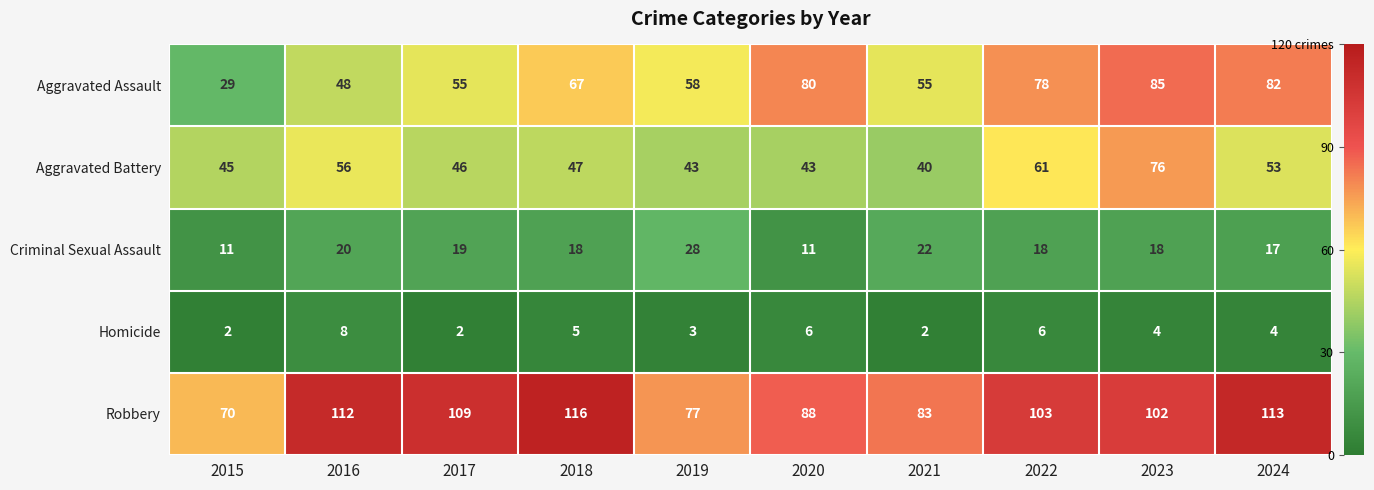

The Criminal Sexual Assault series shows 18 at 2023. True or false?

True